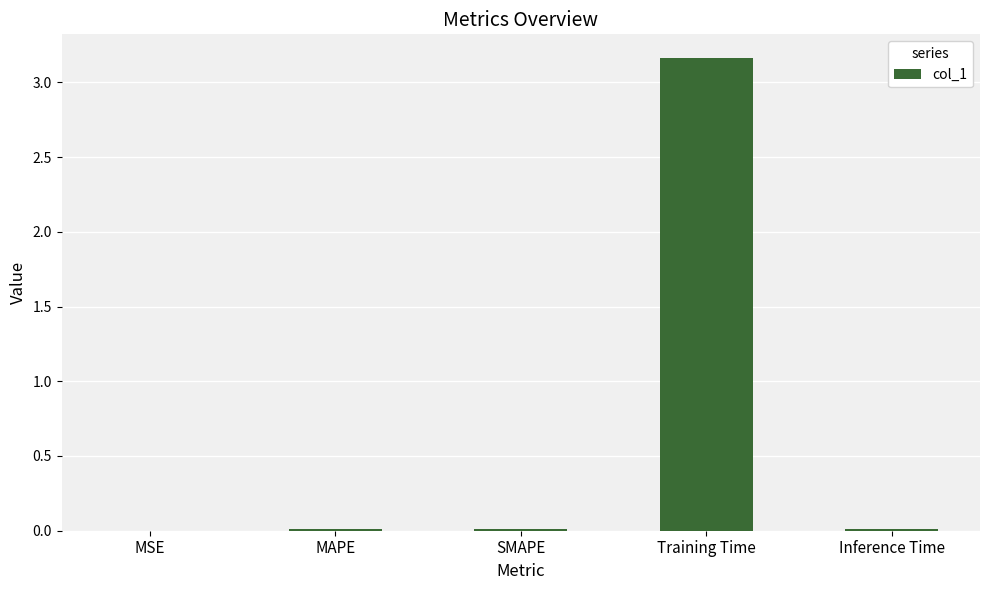

Between Training Time and MSE, which is larger?

Training Time